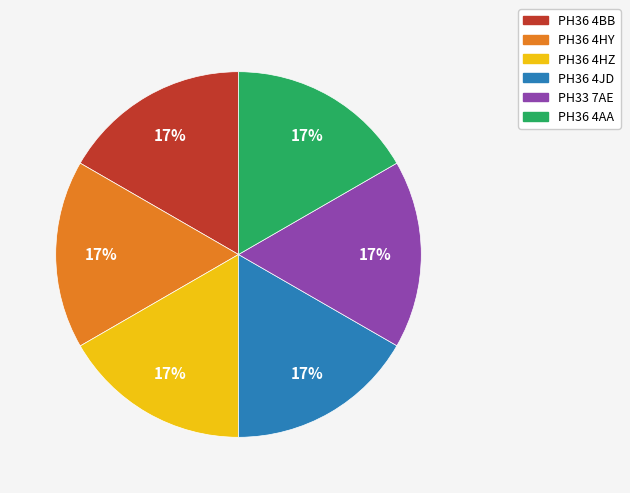

To the nearest percent, what percentage of the pie is PH36 4AA?

17%